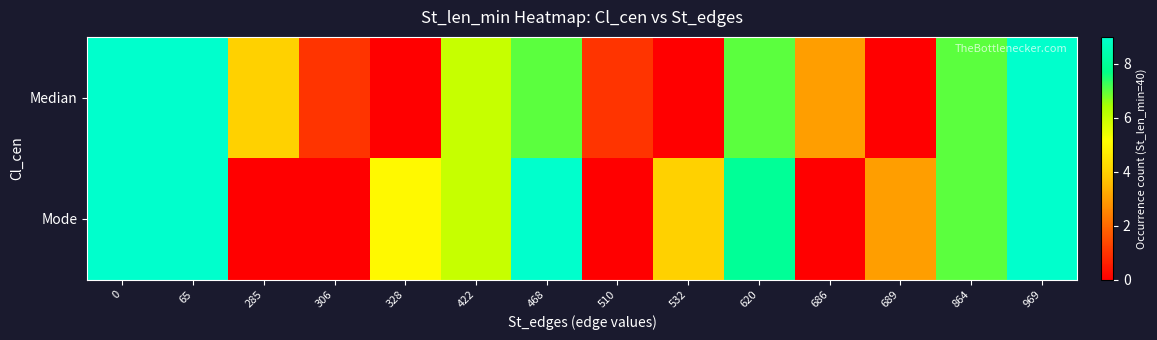

At how many categories does at least one series exceed 6?

6